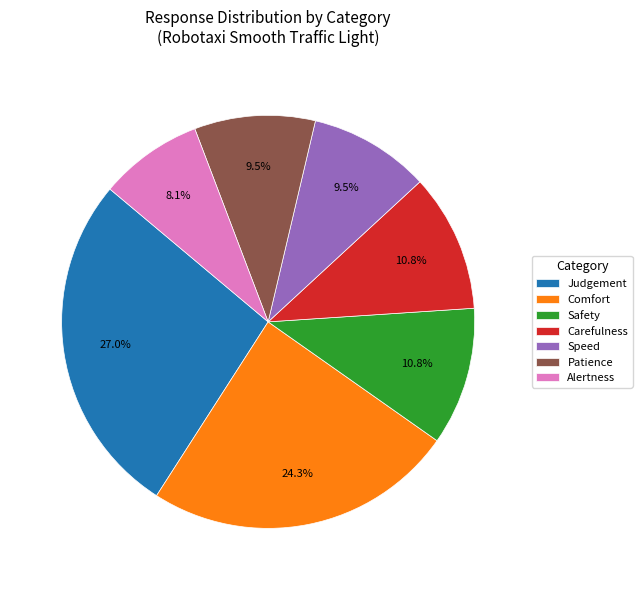

Which slice is the smallest?

Alertness